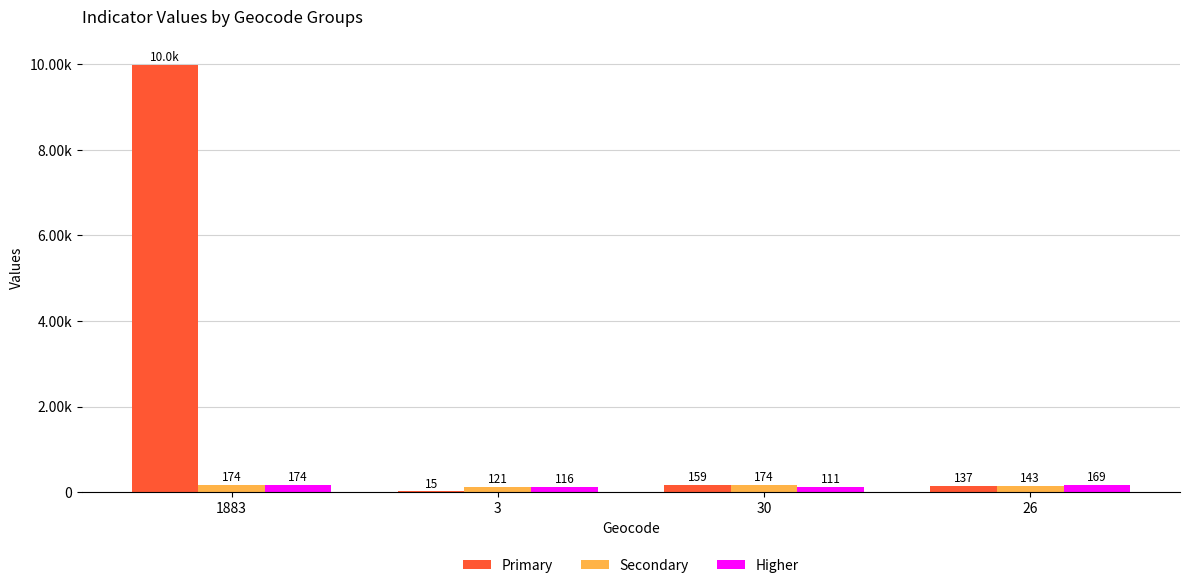

Are the bars horizontal?

No